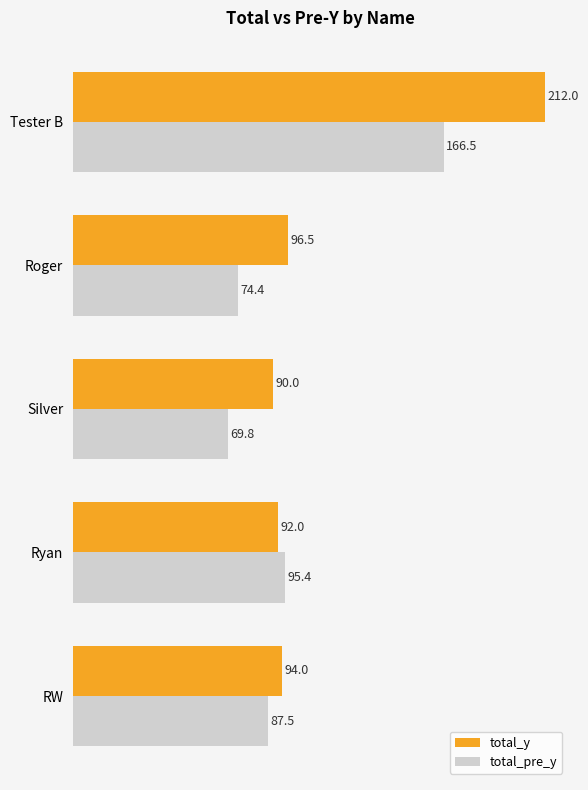

Which series has the largest range (max minus min)?

total_y